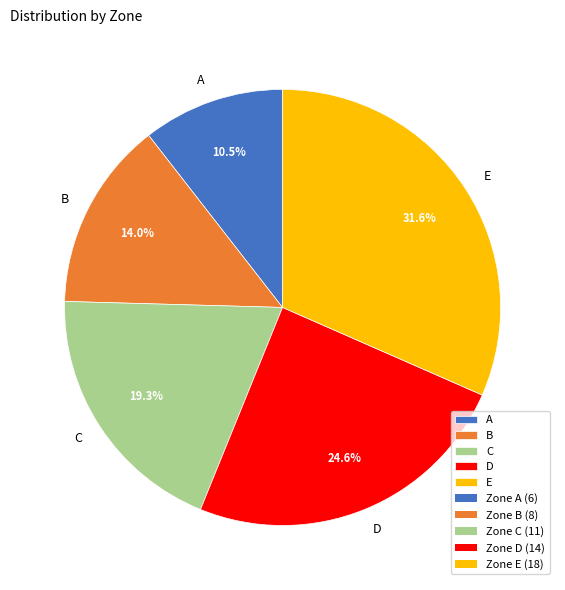

Which category has the biggest portion of the pie?

E